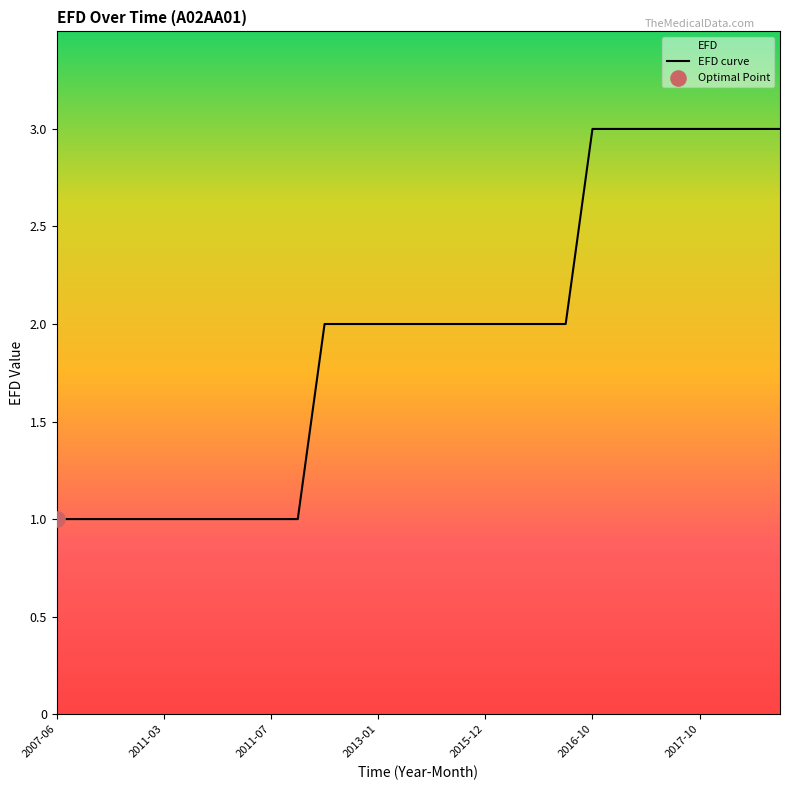

Between 2015-12 and 2011-03, which is larger?

2015-12